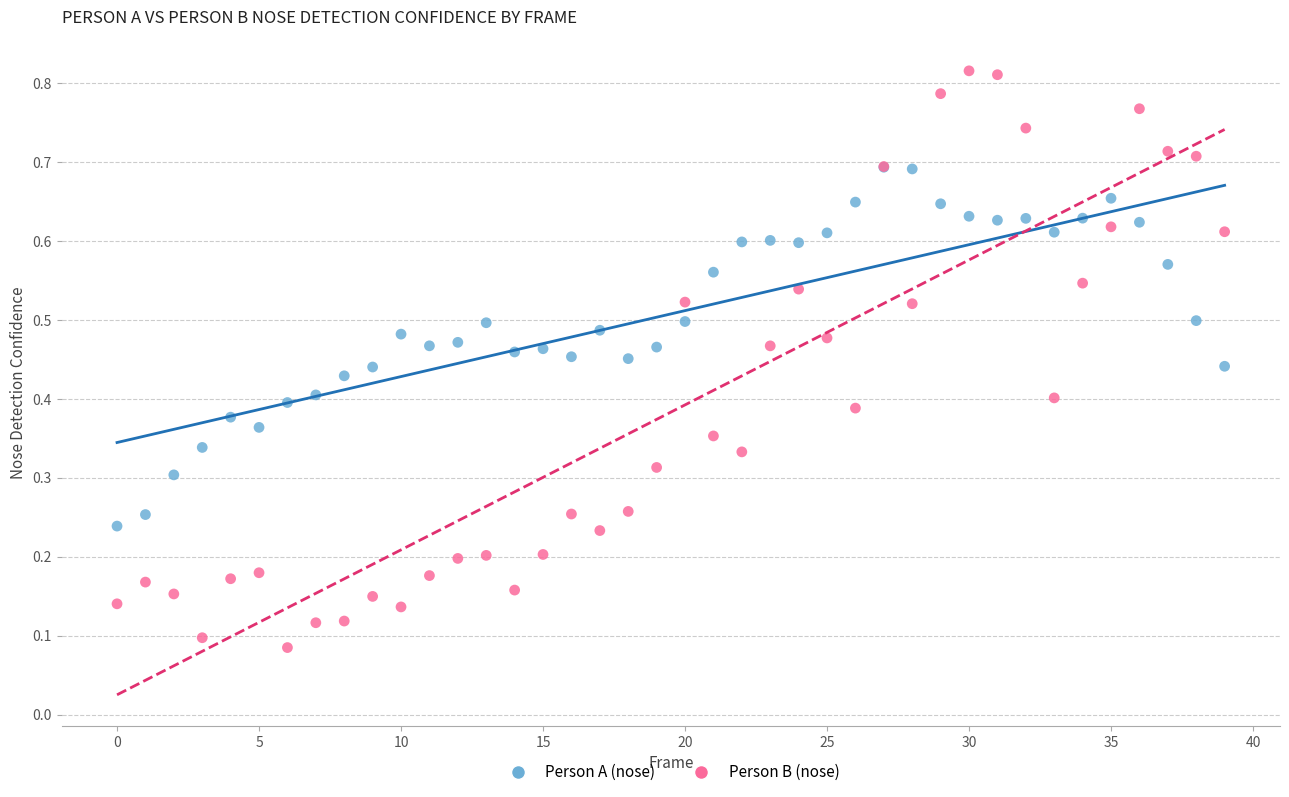

Which series contains the lowest Y value?

Person B (nose)